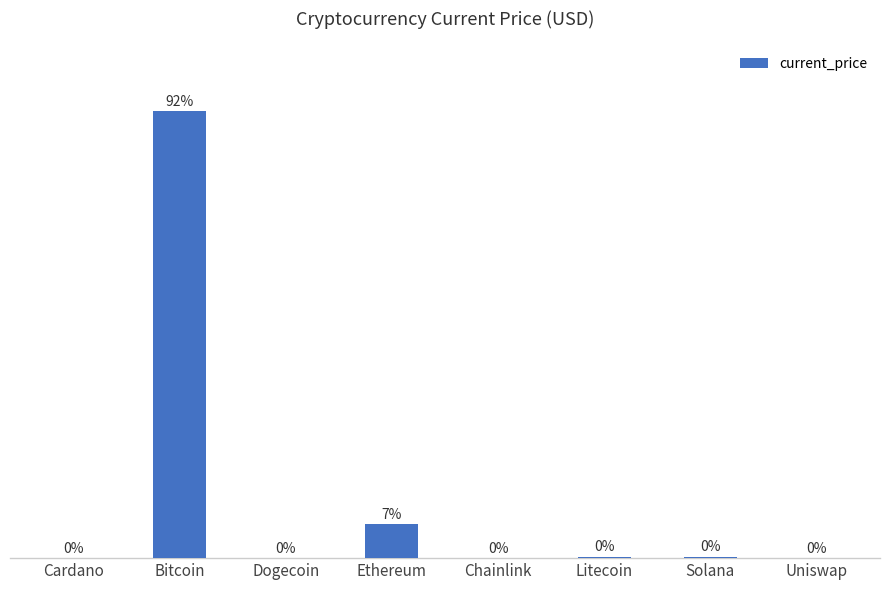

How many data points are above 195?

4